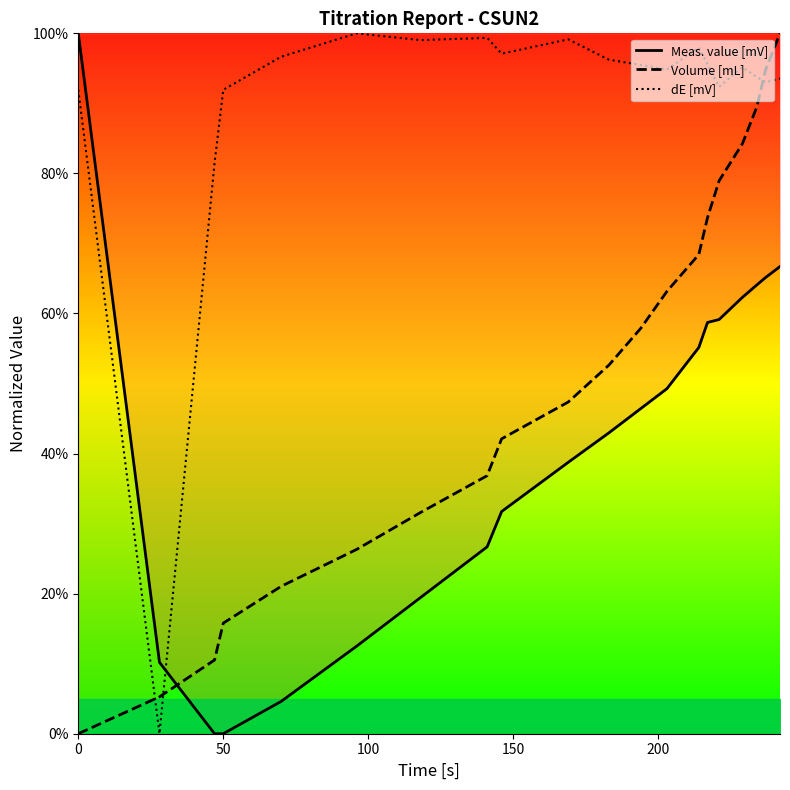

How many times do Meas. value [mV] and dE [mV] cross each other?

1